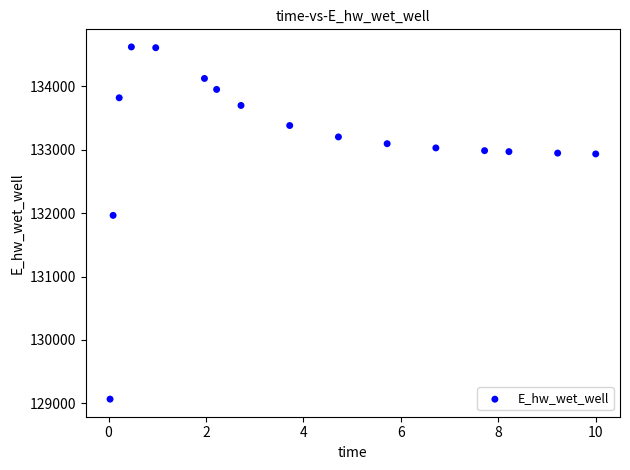

What Y value in the scatter plot is closest to 131843?

131964.2